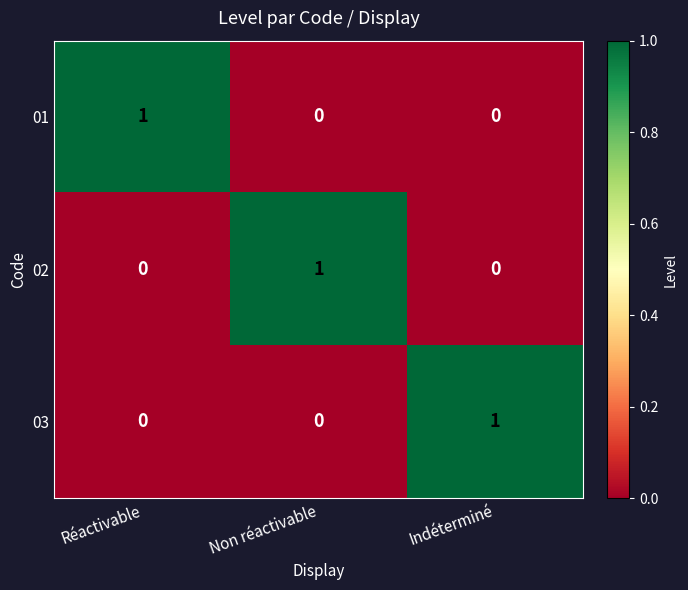

The value of 02 at Indéterminé is 0. True or false?

True